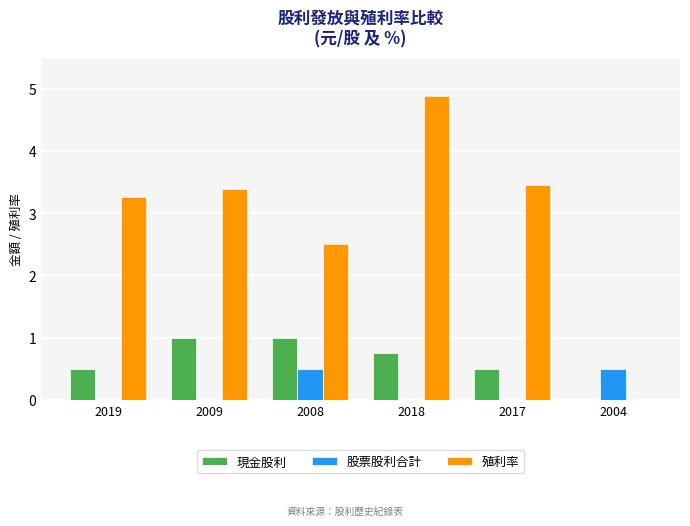

What is the maximum value shown in the chart?

4.9